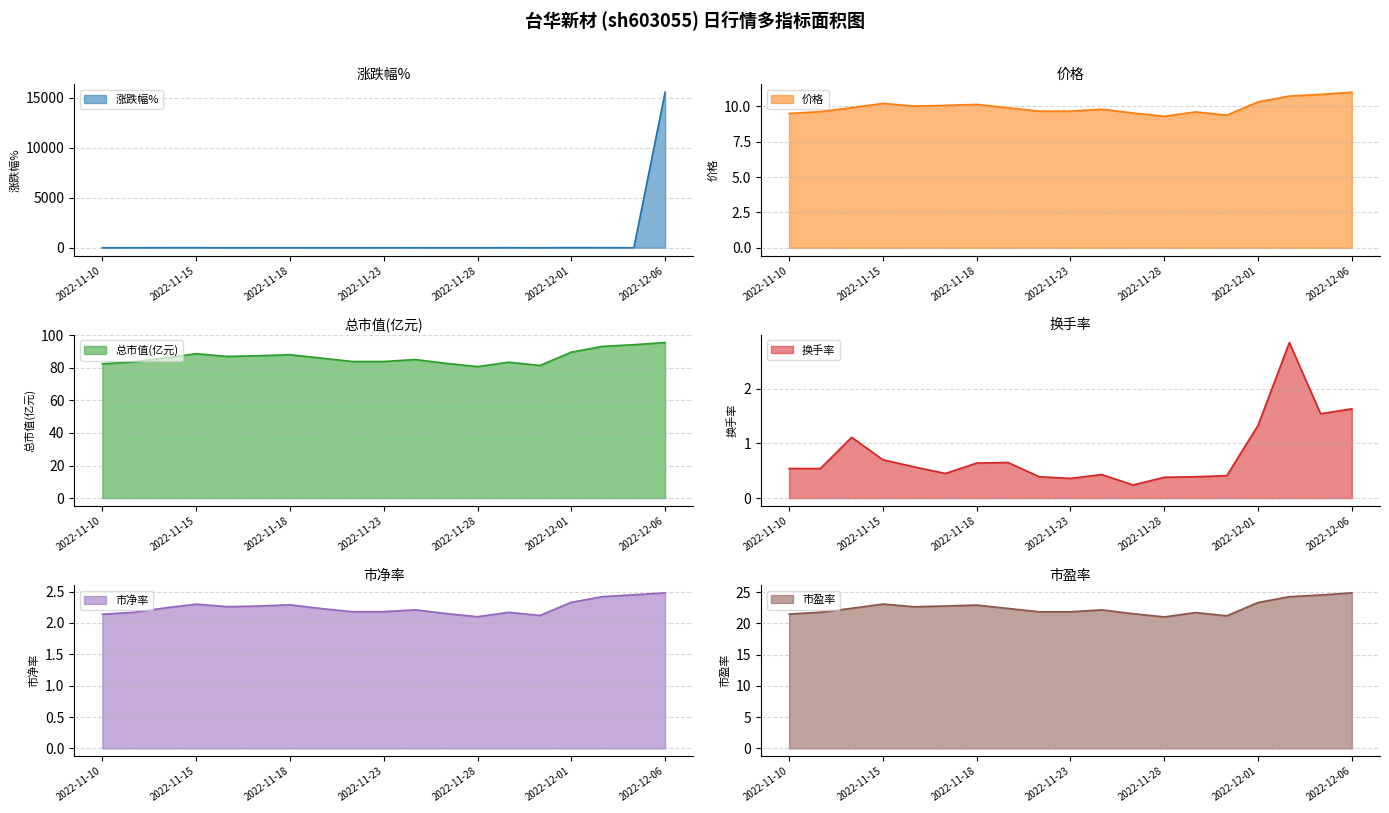

What is the label of the 8th point from the left?

2022-11-21